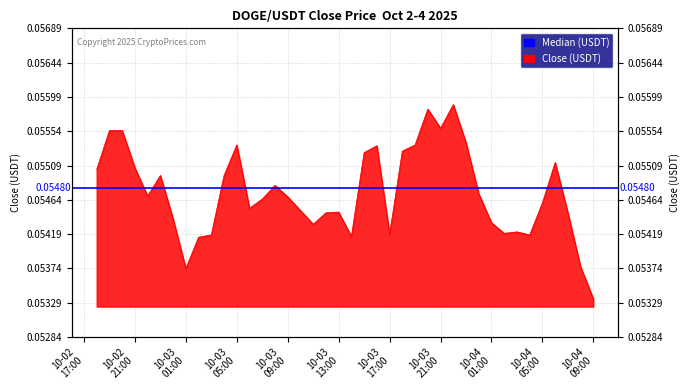

Reading right to left, transcribe all the data shown in this chart.

0.1	0.1	0.1	0.1	0.1	0.1	0.1	0.1	0.1	0.1	0.1	0.1	0.1	0.1	0.1	0.1	0.1	0.1	0.1	0.1	0.1	0.1	0.1	0.1	0.1	0.1	0.1	0.1	0.1	0.1	0.1	0.1	0.1	0.1	0.1	0.1	0.1	0.1	0.1	0.1